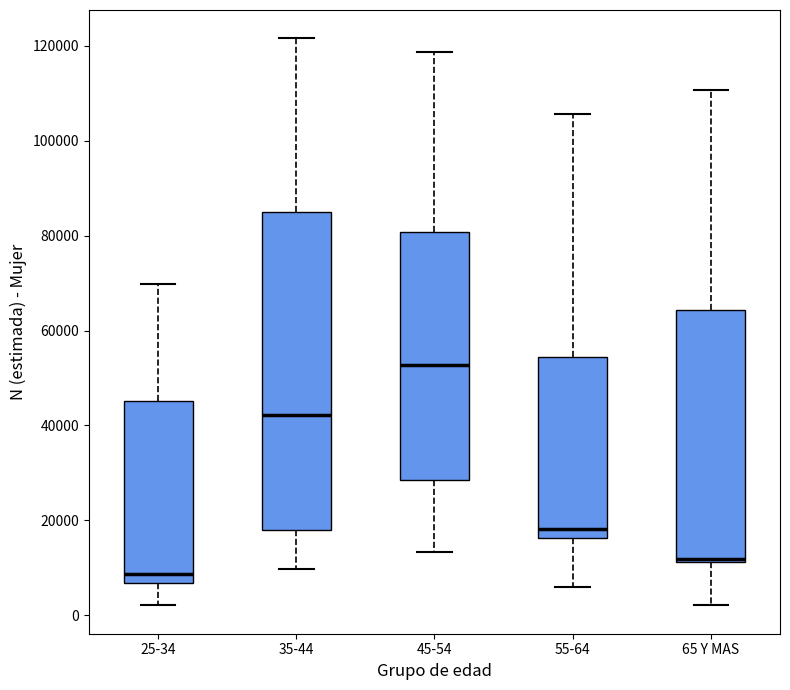

Comparing the boxes themselves (not the whiskers), which one is the tallest?

35-44